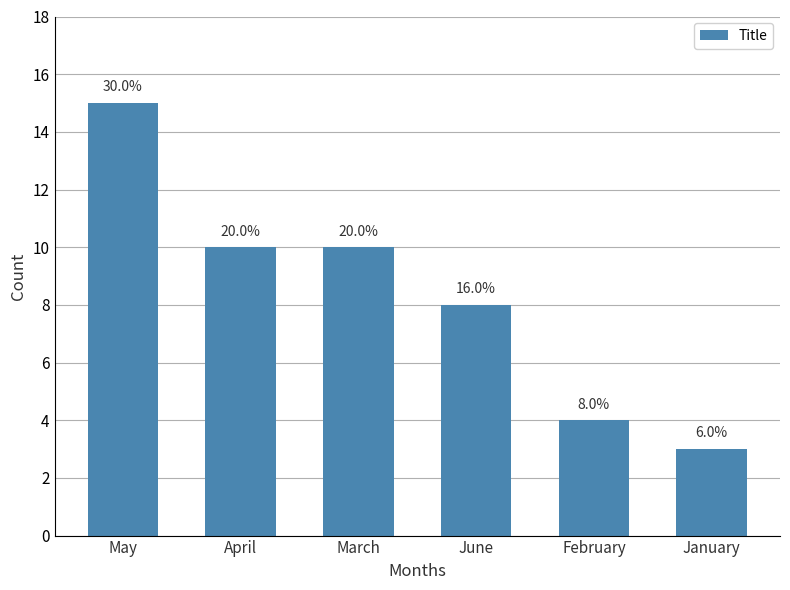

Between May and February, which is larger?

May